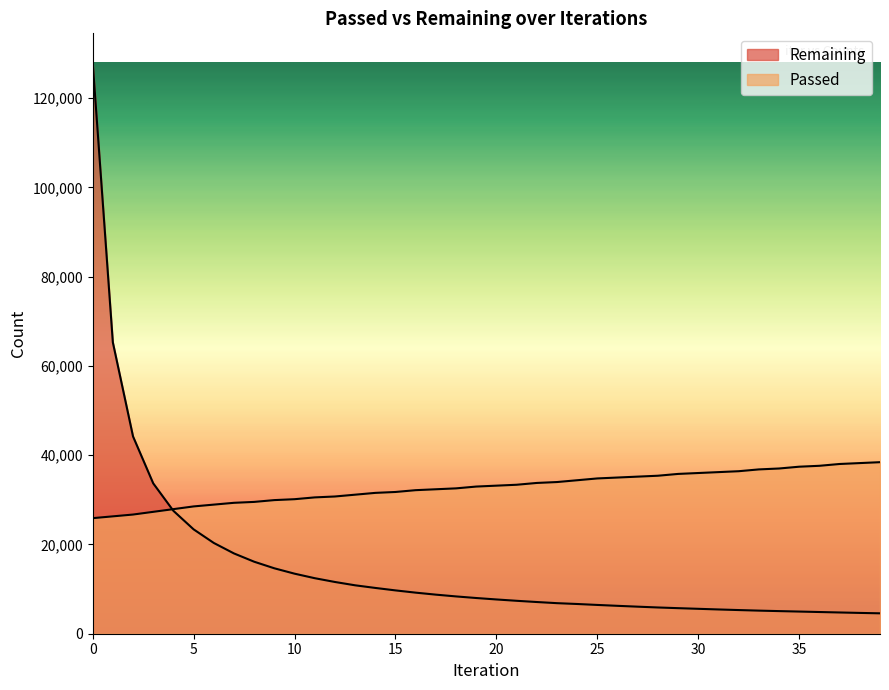

Is it true that Passed equals 47400.9 at 23?

False